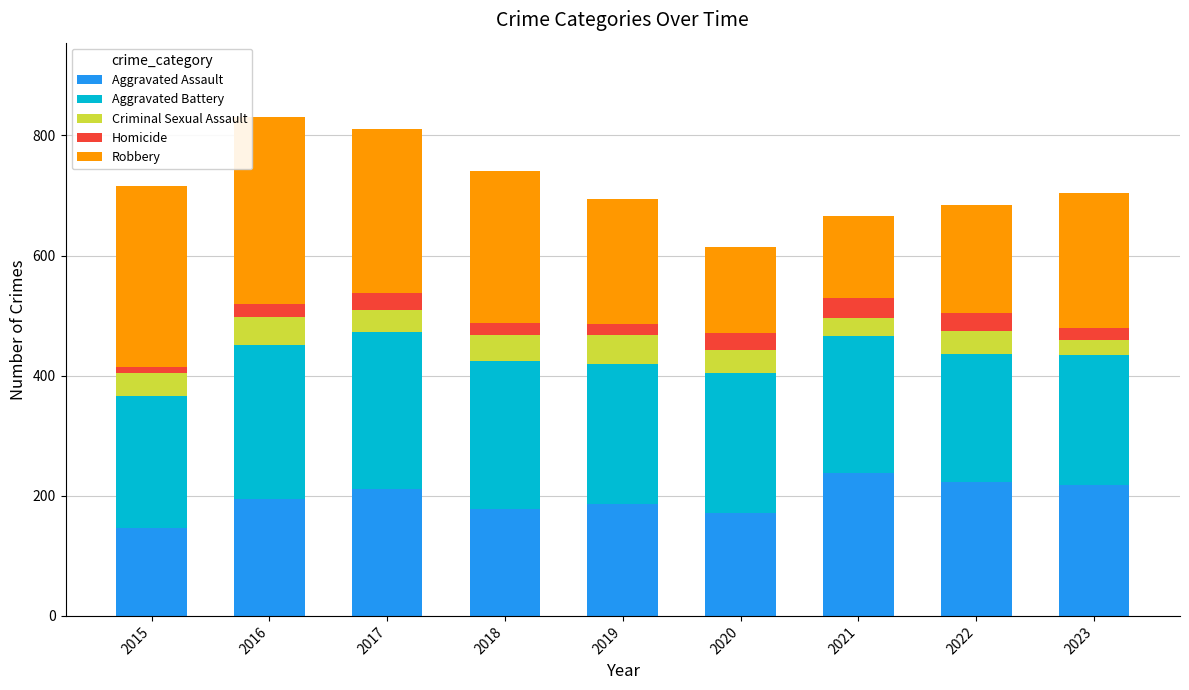

True or false: Aggravated Assault has a value of 178 at 2018.

True